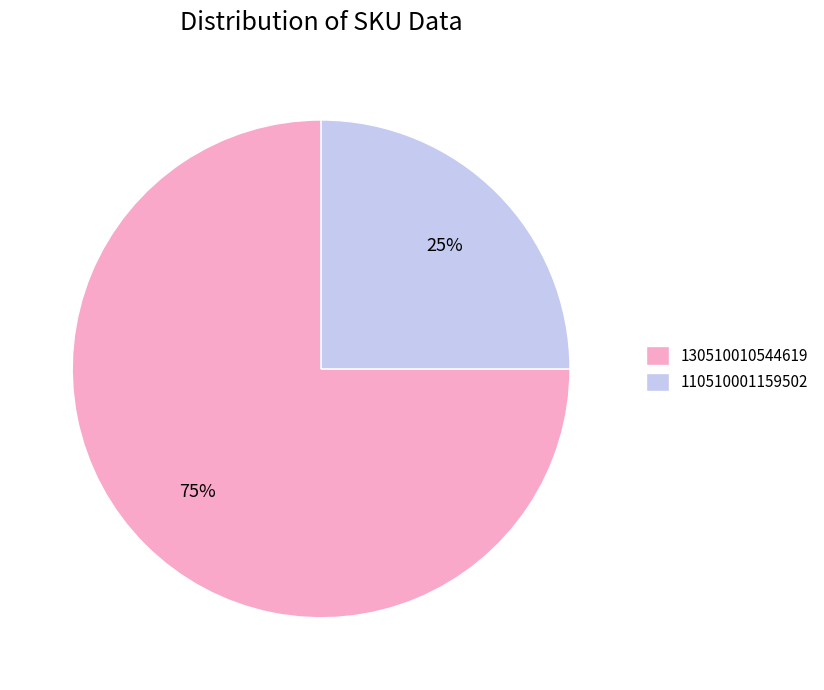

To the nearest percent, what is the difference between the largest and smallest slice percentages?

50%